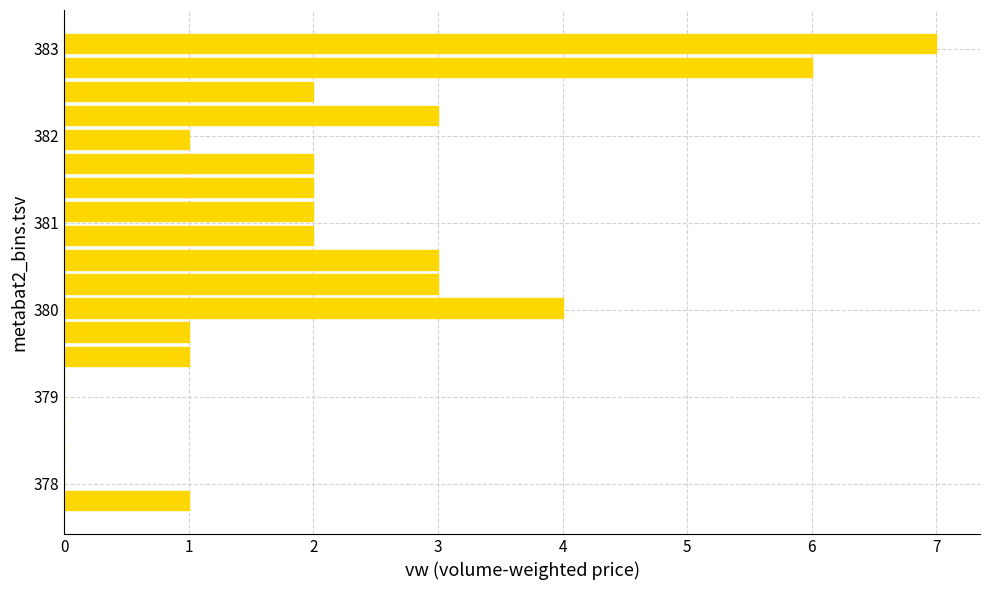

Around what value on the y-axis is the longest bar? Give the approximate position of its centre, as read against the axis.

383.1